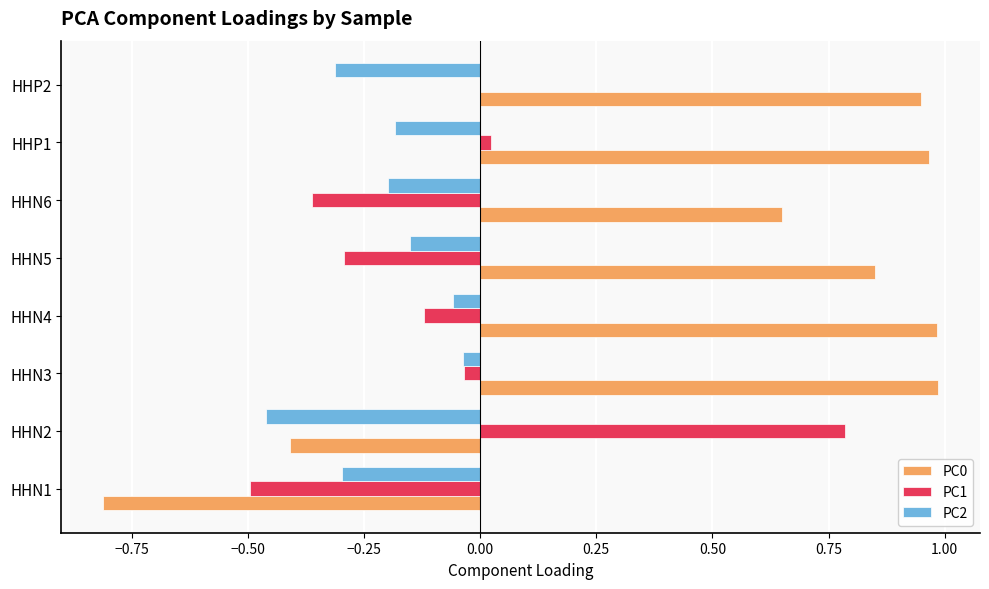

True or false: PC0 has a value of 1.0 at HHN3.

True